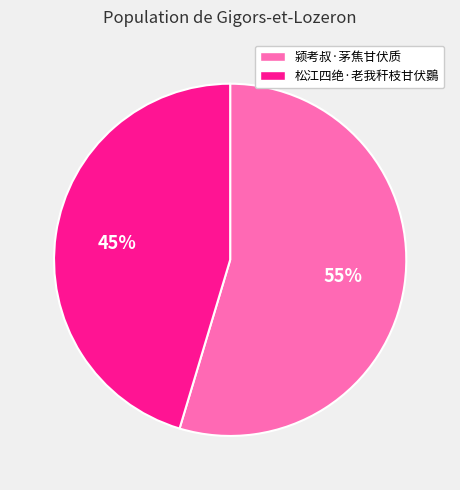

To the nearest percent, what is the combined percentage of 颍考叔·茅焦甘伏质 and 松江四绝·老我秆枝甘伏鷃?

100%